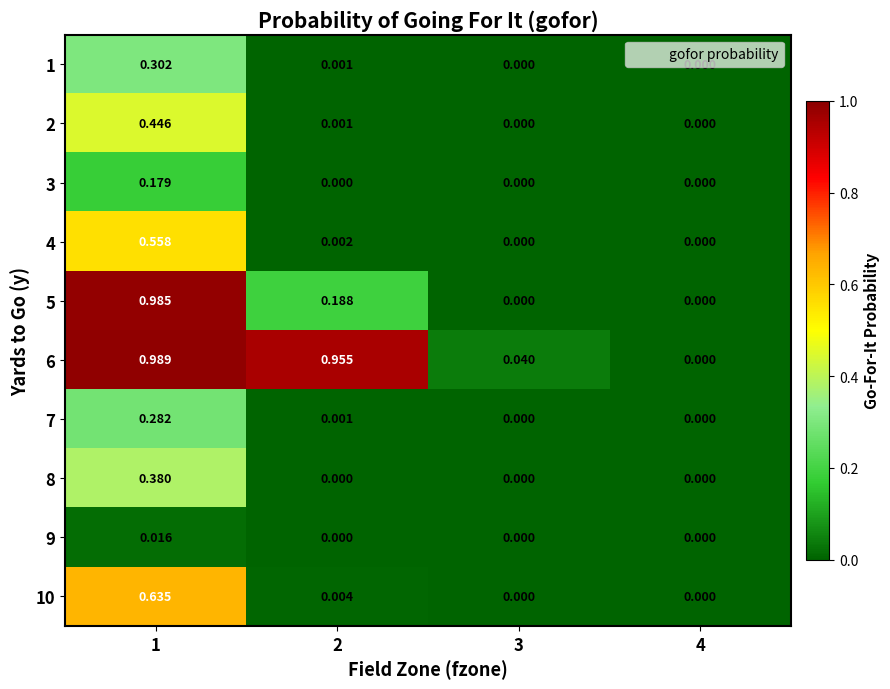

Between 1 and 3, which series saw the biggest shift?

5